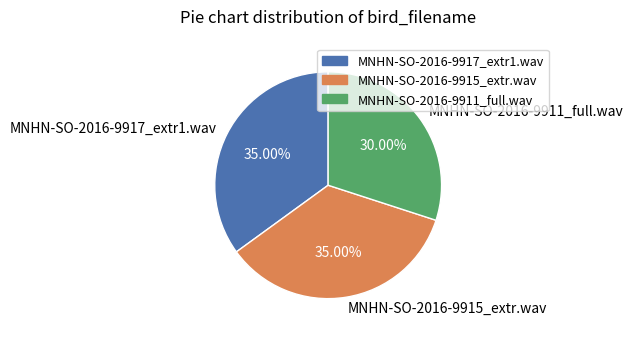

To the nearest percent, what is the difference between the largest and smallest slice percentages?

5%